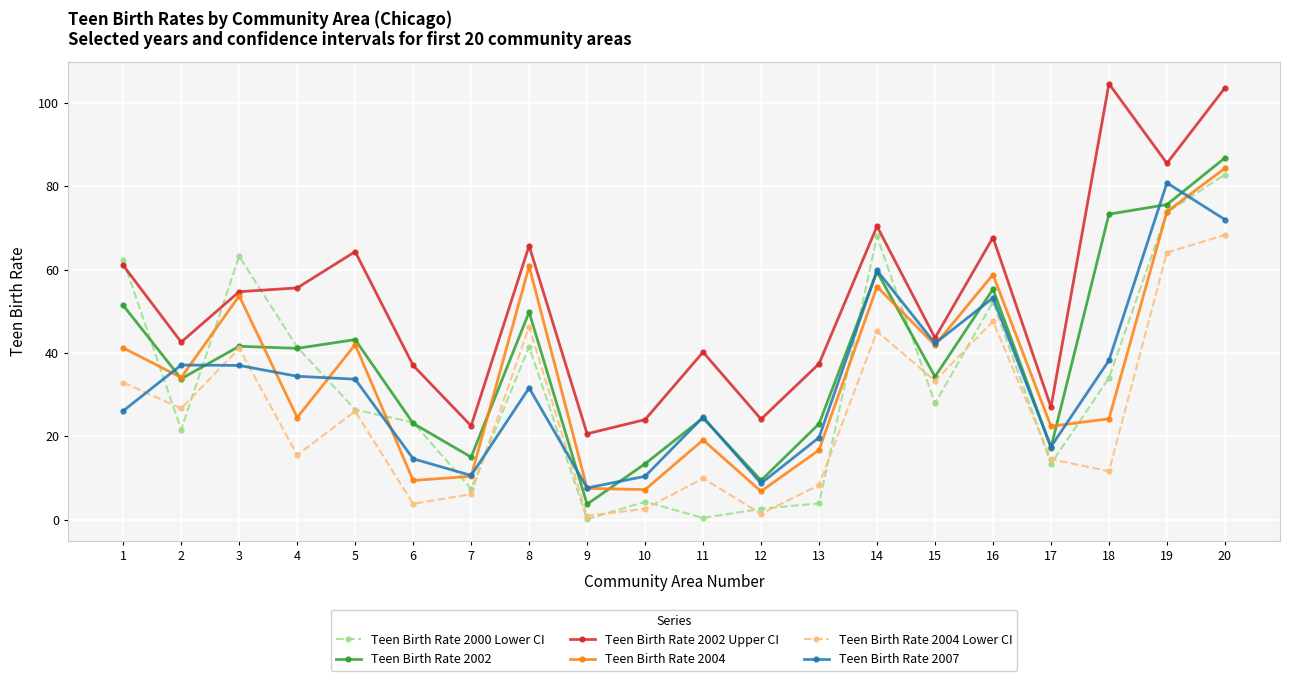

What is the difference between the highest and lowest values at 17?

13.6